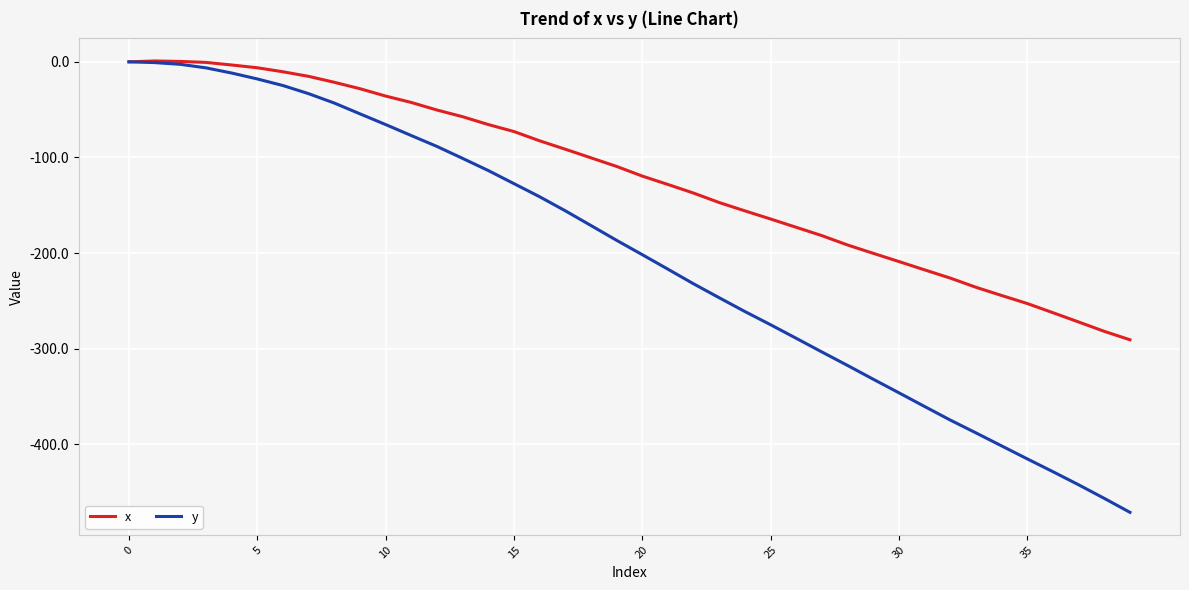

What is the difference between the maximum and minimum values in the y series?

471.2